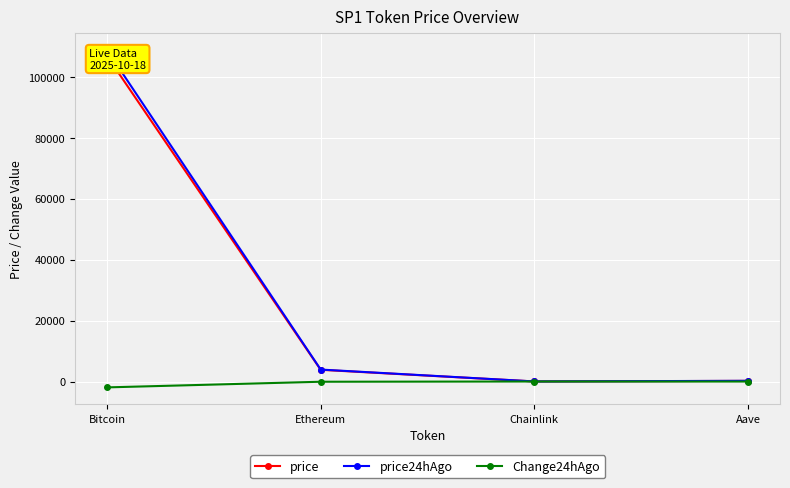

How many categories are shown in the chart?

4